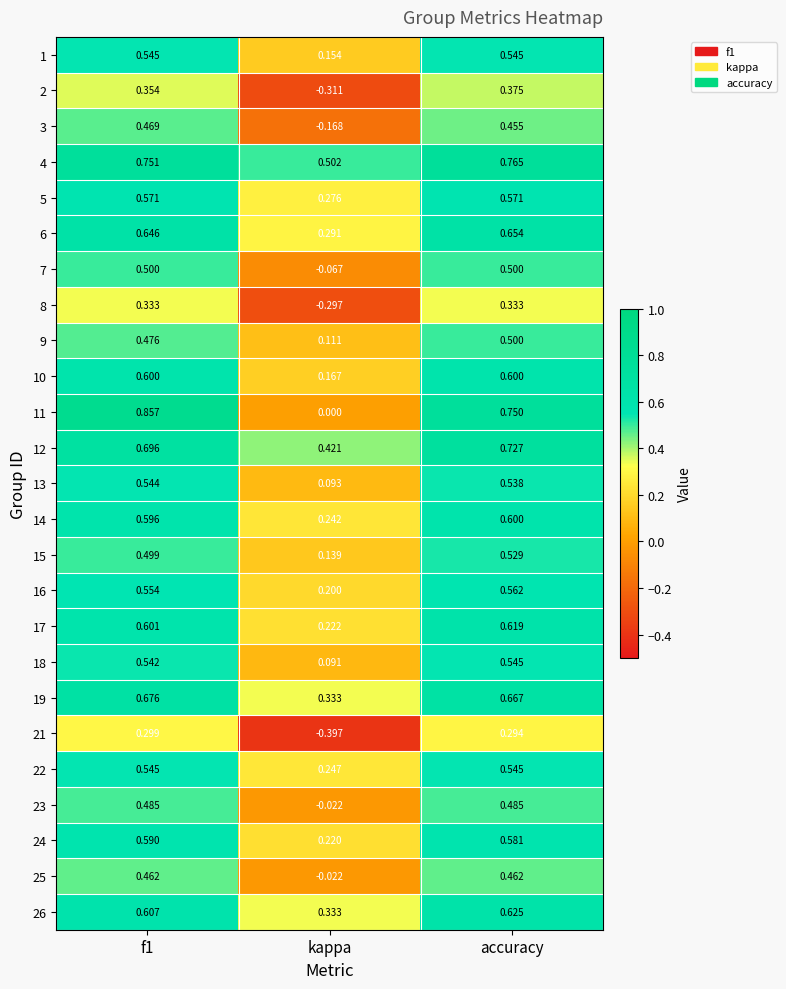

Is the value of 25 at kappa greater than the value of 8 at accuracy?

No